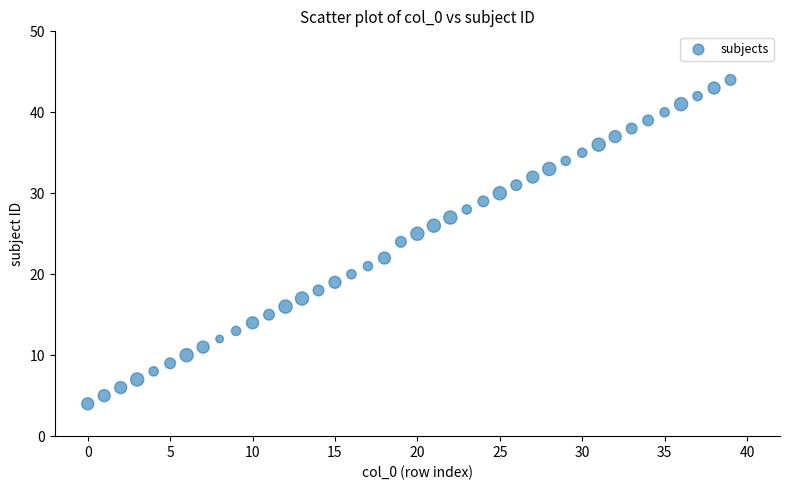

What is the range of Y values (max minus min)?

40